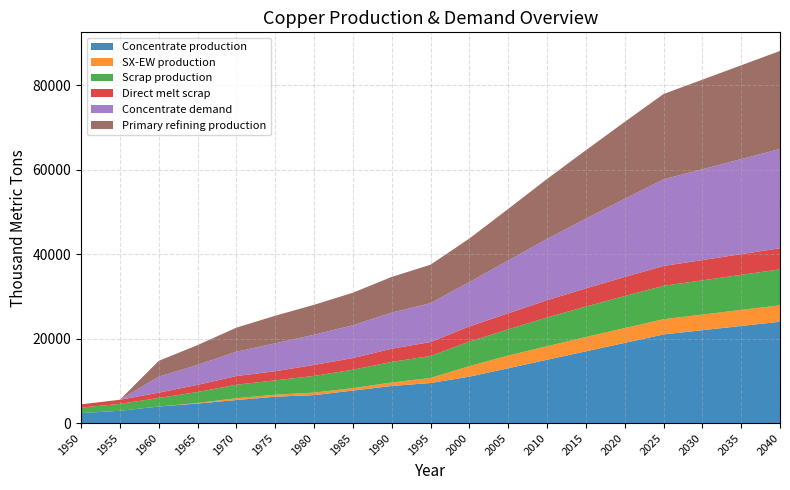

Reading left to right, what are all the values shown in this chart?

Concentrate production: 1950=2385.7	1955=2926.2	1960=3933.3	1965=4643.5	1970=5470.3	1975=6254.7	1980=6636.1	1985=7706.8	1990=8800.0	1995=9500.0	2000=11000.0	2005=13000.0	2010=15000.0	2015=17000.0	2020=19000.0	2025=21000.0	2030=22000.0	2035=23000.0	2040=24000.0
SX-EW production: 1950=0.0	1955=0.0	1960=0.0	1965=125.5	1970=429.7	1975=480.3	1980=590.9	1985=581.2	1990=817.4	1995=1200.0	2000=2500.0	2005=3000.0	2010=3200.0	2015=3400.0	2020=3500.0	2025=3600.0	2030=3700.0	2035=3800.0	2040=3900.0
Scrap production: 1950=1308.7	1955=1627.9	1960=2021.8	1965=2593.1	1970=3186.9	1975=3401.8	1980=3946.5	1985=4360.8	1990=4869.5	1995=5200.0	2000=5800.0	2005=6200.0	2010=6800.0	2015=7200.0	2020=7600.0	2025=7900.0	2030=8100.0	2035=8300.0	2040=8500.0
Direct melt scrap: 1950=756.1	1955=981.9	1960=1257.2	1965=1705.9	1970=2053.6	1975=2150.8	1980=2603.1	1985=2753.6	1990=3130.0	1995=3300.0	2000=3600.0	2005=3800.0	2010=4100.0	2015=4300.0	2020=4500.0	2025=4700.0	2030=4800.0	2035=4900.0	2040=5000.0
Concentrate demand: 1950=0.0	1955=0.0	1960=3784.0	1965=4723.2	1970=5760.6	1975=6601.9	1980=7149.1	1985=7774.8	1990=8538.1	1995=9200.0	2000=10500.0	2005=12500.0	2010=14500.0	2015=16500.0	2020=18500.0	2025=20500.0	2030=21500.0	2035=22500.0	2040=23500.0
Primary refining production: 1950=0.0	1955=0.0	1960=3746.1	1965=4675.9	1970=5703.0	1975=6535.9	1980=7077.6	1985=7697.0	1990=8452.7	1995=9100.0	2000=10300.0	2005=12200.0	2010=14200.0	2015=16200.0	2020=18200.0	2025=20200.0	2030=21200.0	2035=22200.0	2040=23200.0